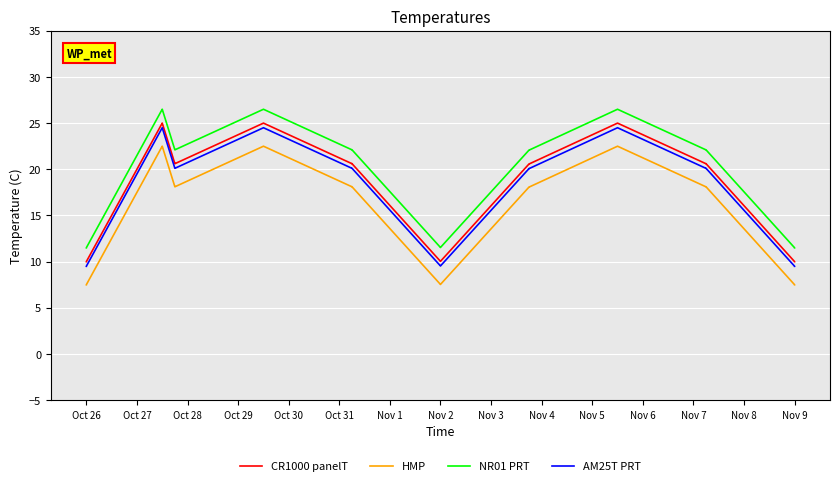

What is the smallest value displayed?

7.5